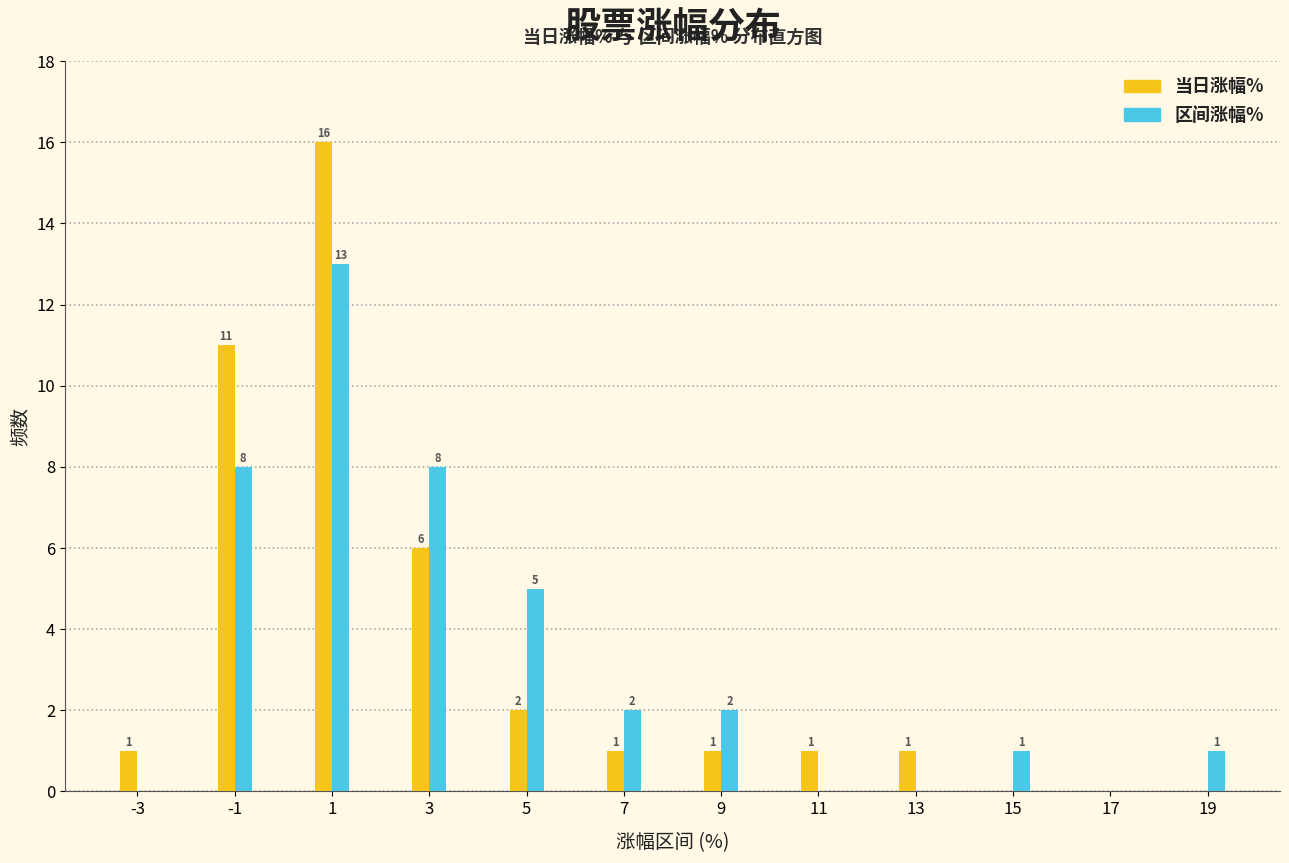

Reading left to right, list all the values displayed in this chart.

当日涨幅%: -3=1	-1=11	1=16	3=6	5=2	7=1	9=1	11=1	13=1	15=0	17=0	19=0
区间涨幅%: -3=0	-1=8	1=13	3=8	5=5	7=2	9=2	11=0	13=0	15=1	17=0	19=1